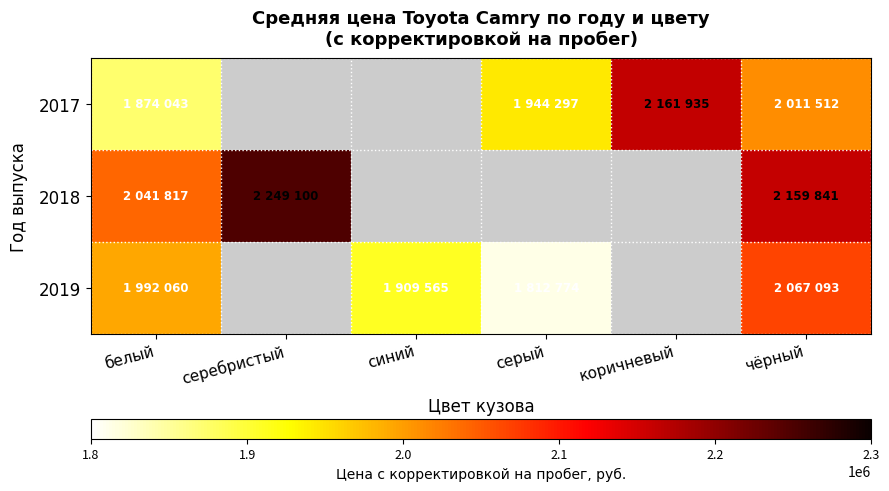

How many values in the 2019 series exceed 1992060?

1